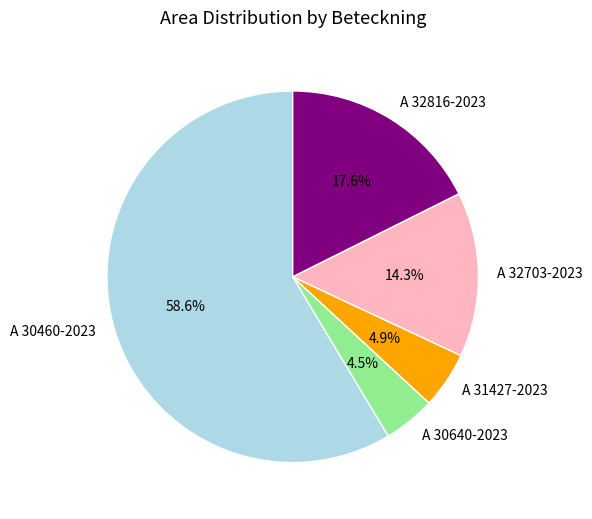

The A 32816-2023 slice represents 9% of the pie. True or false?

False